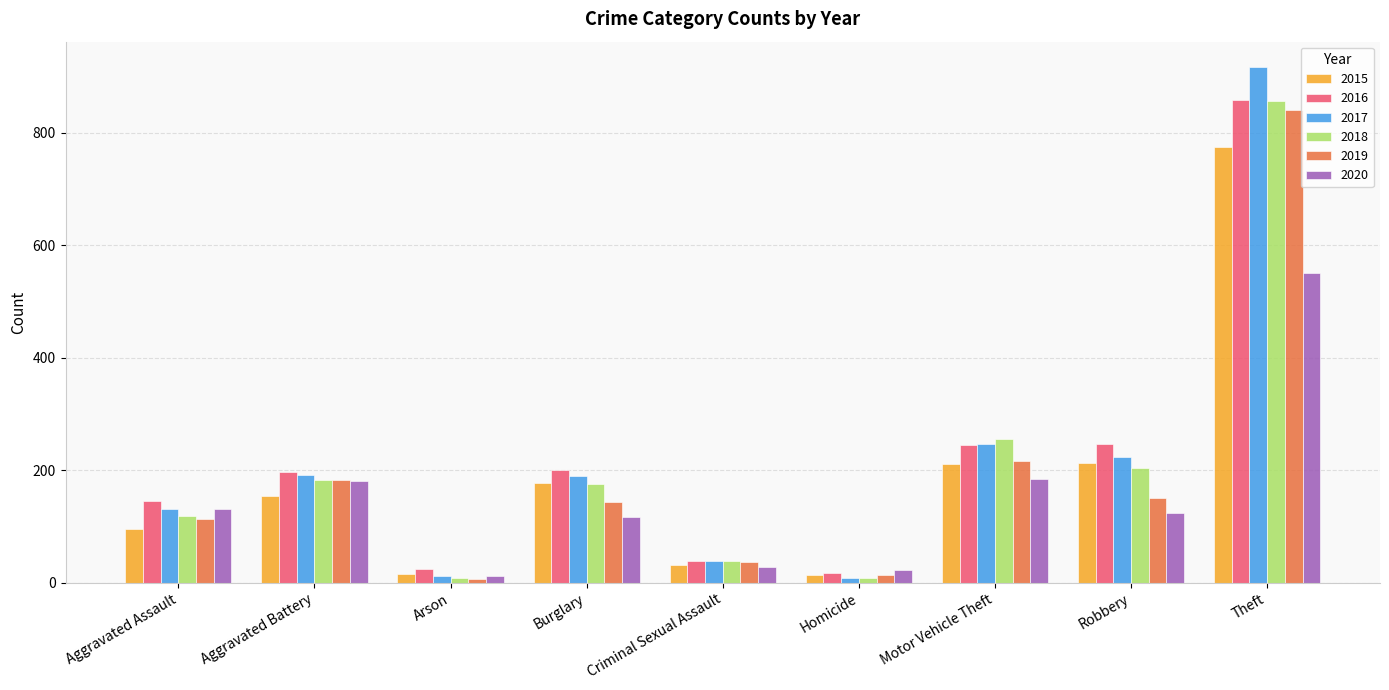

Does the chart contain stacked bars?

No